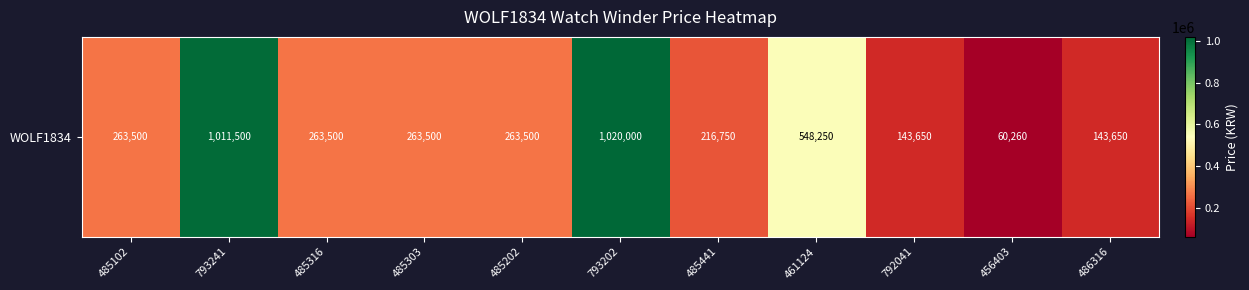

Reading left to right, transcribe all the data shown in this chart.

485102=263500	793241=1011500	485316=263500	485303=263500	485202=263500	793202=1020000	485441=216750	461124=548250	792041=143650	456403=60260	486316=143650